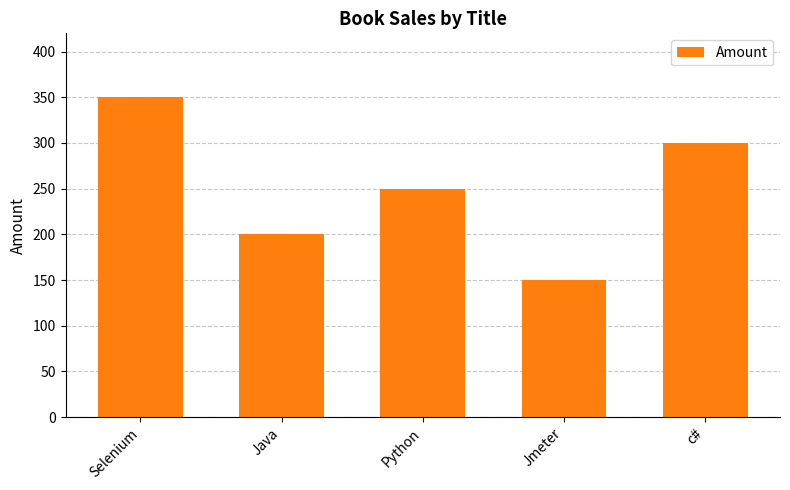

What is the sum of the values at Python and Java?

450